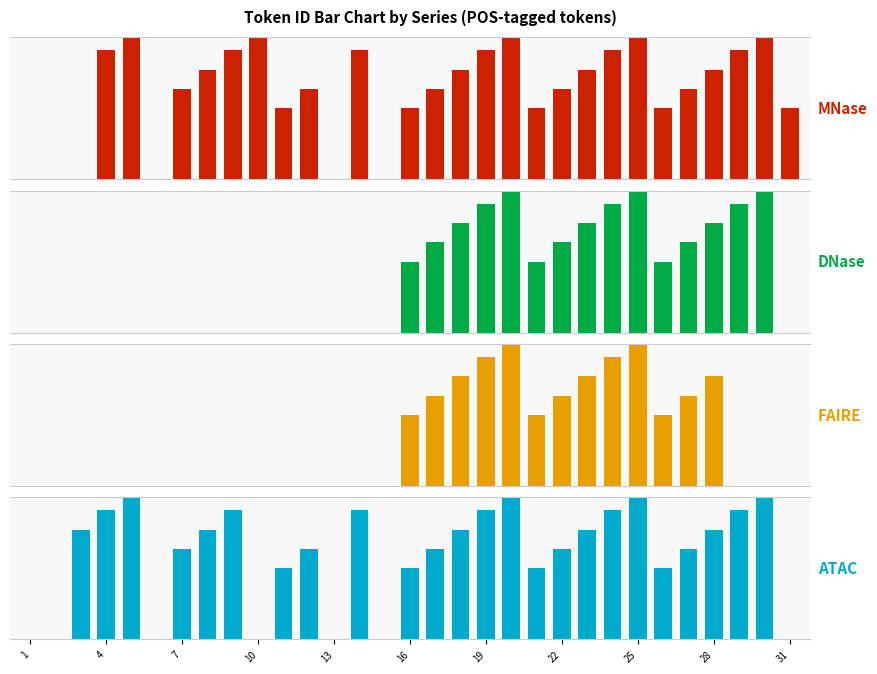

How many bars are there in each group?

4